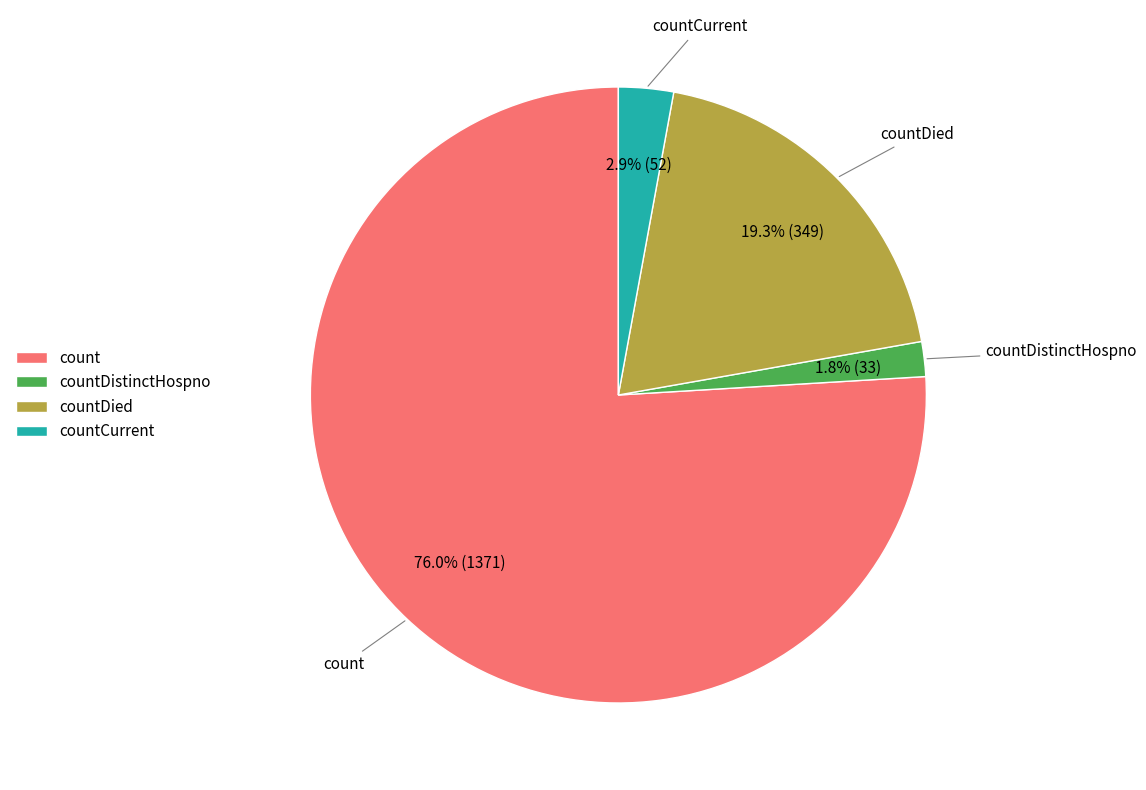

How many segments does this pie chart have?

4